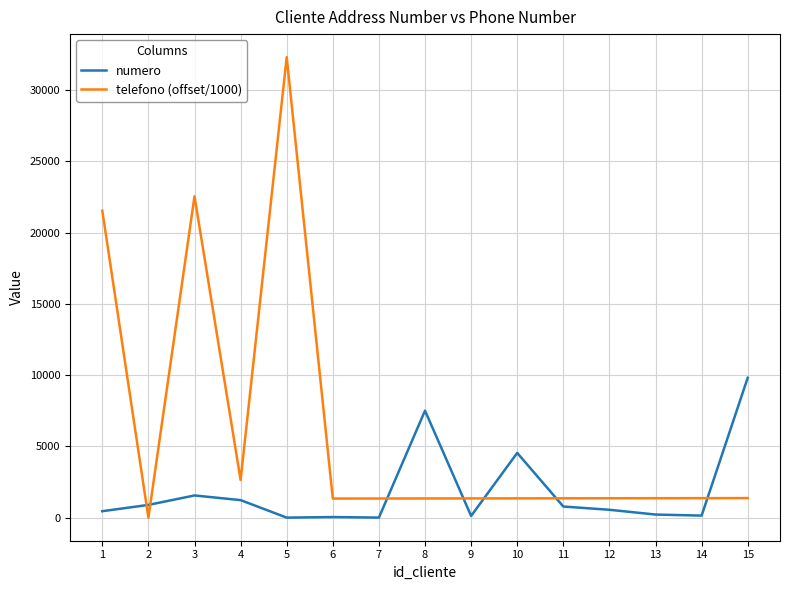

How many series are shown in this chart?

2